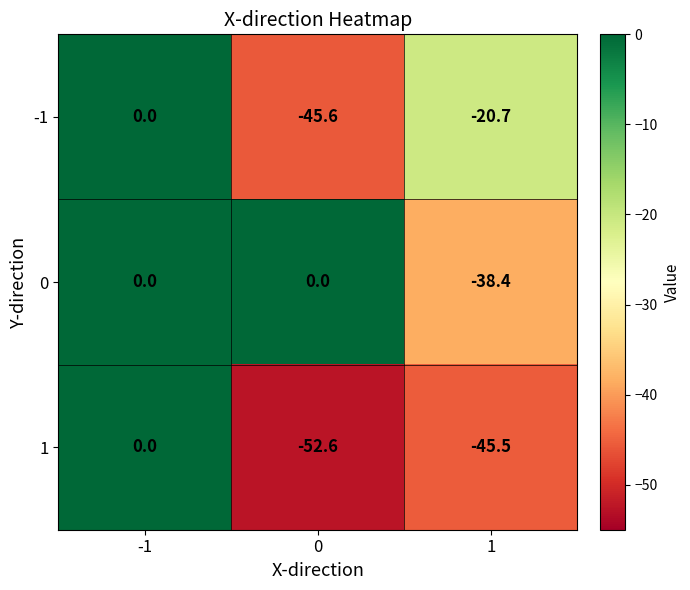

Reading right to left, transcribe all the data shown in this chart.

-1: -20.7	-45.6	0.0
0: -38.4	0.0	0.0
1: -45.5	-52.6	0.0